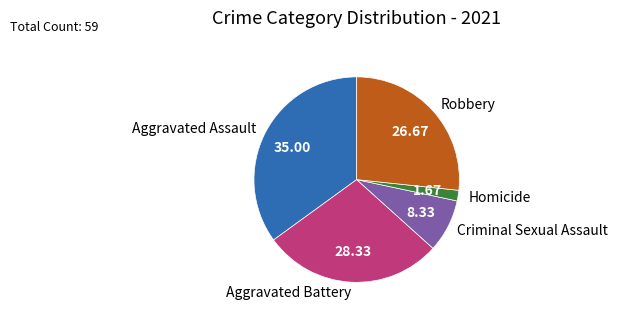

Which has a higher value, Aggravated Battery or Criminal Sexual Assault?

Aggravated Battery